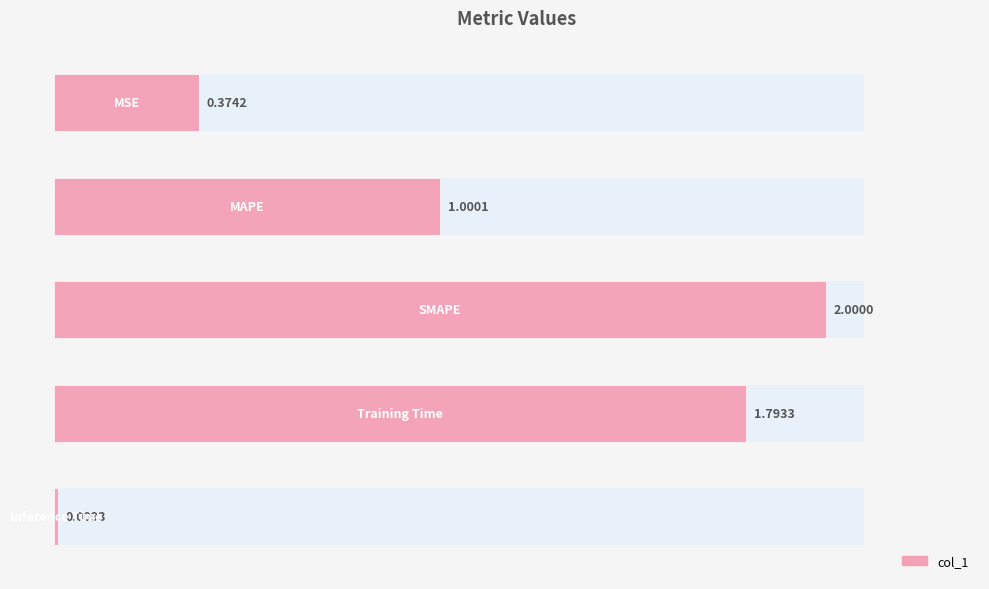

Rank the categories by value from lowest to highest.

4, 0, 1, 3, 2